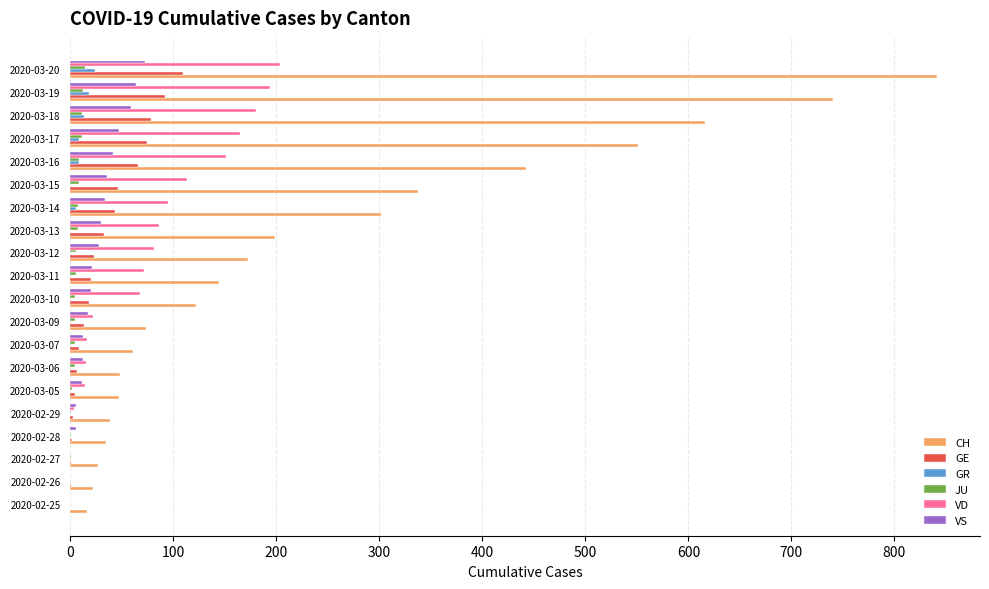

Which series changed the most between 2020-03-07 and 2020-03-20?

CH